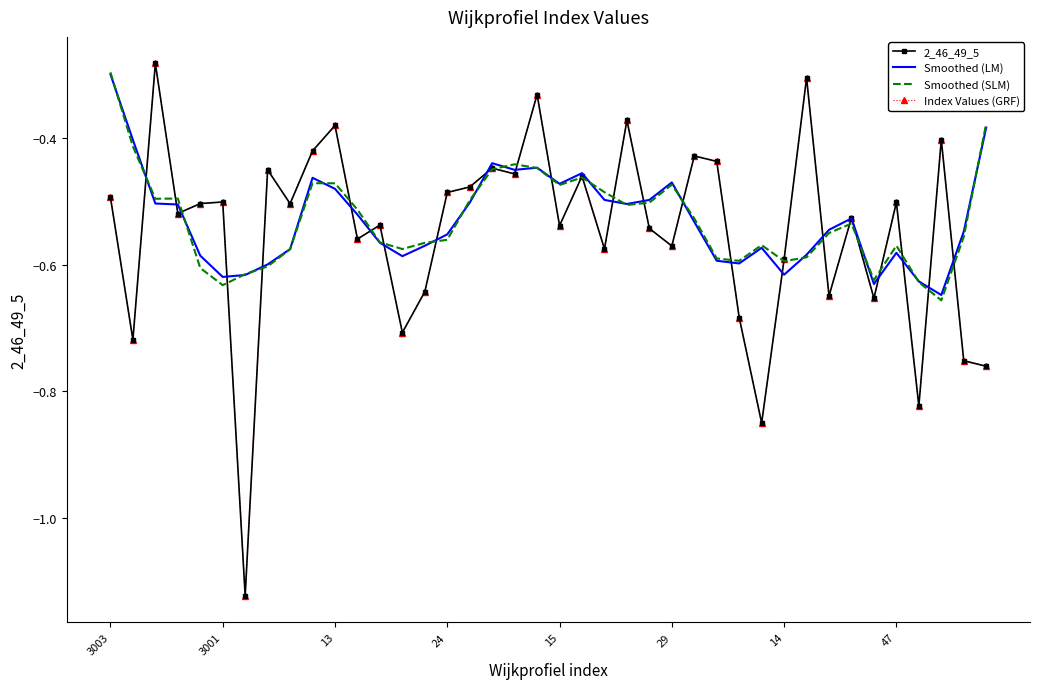

How many times do Smoothed (LM) and 2_46_49_5 cross each other?

24